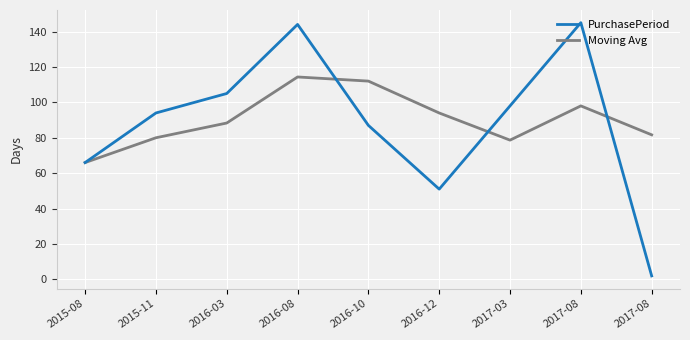

How many lines are shown in the chart?

2